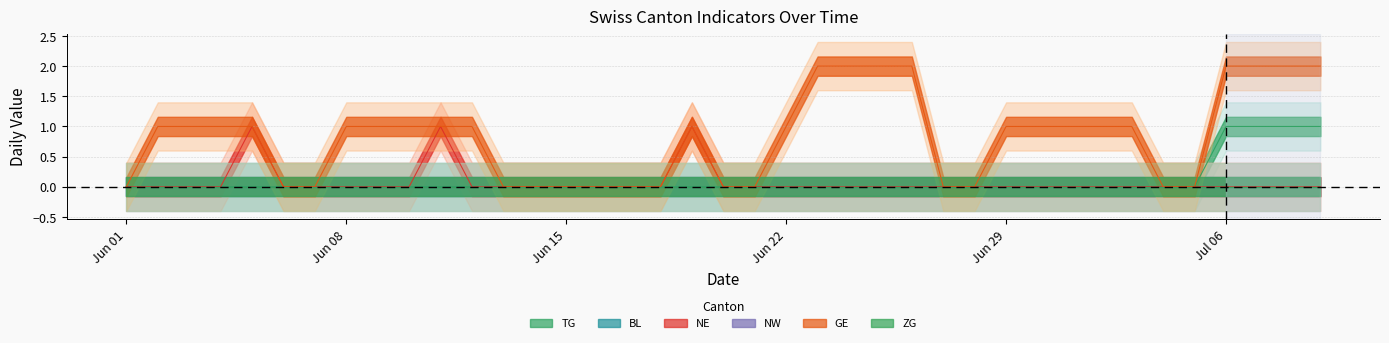

The GE series shows -1 at 15. True or false?

False